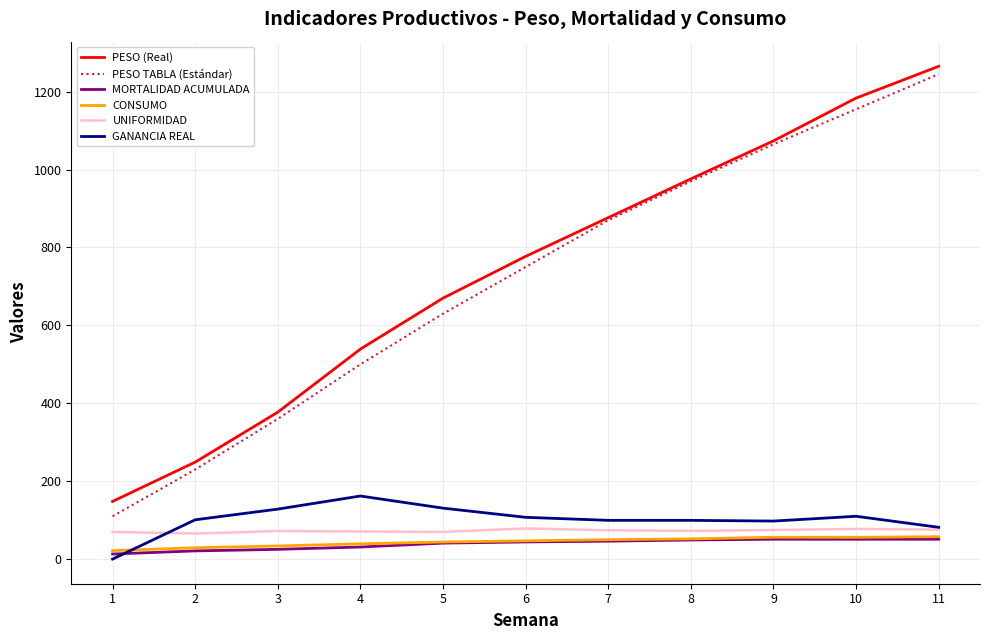

What is the total value across all series at 8?

2218.8